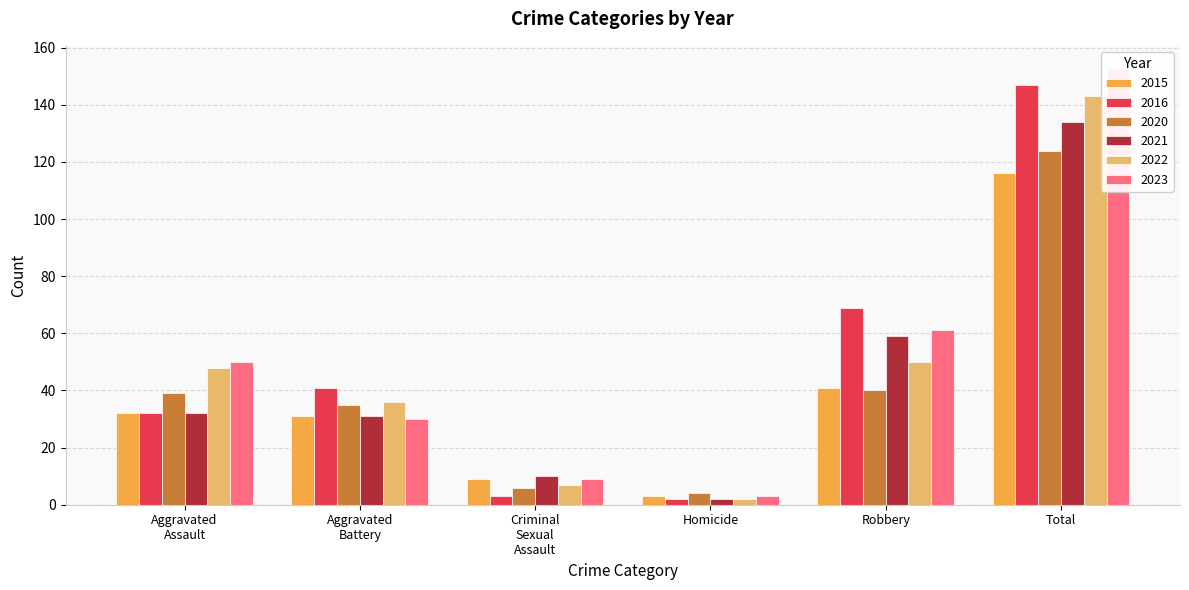

What is the difference between the maximum and second lowest values in the 2015 series?

107